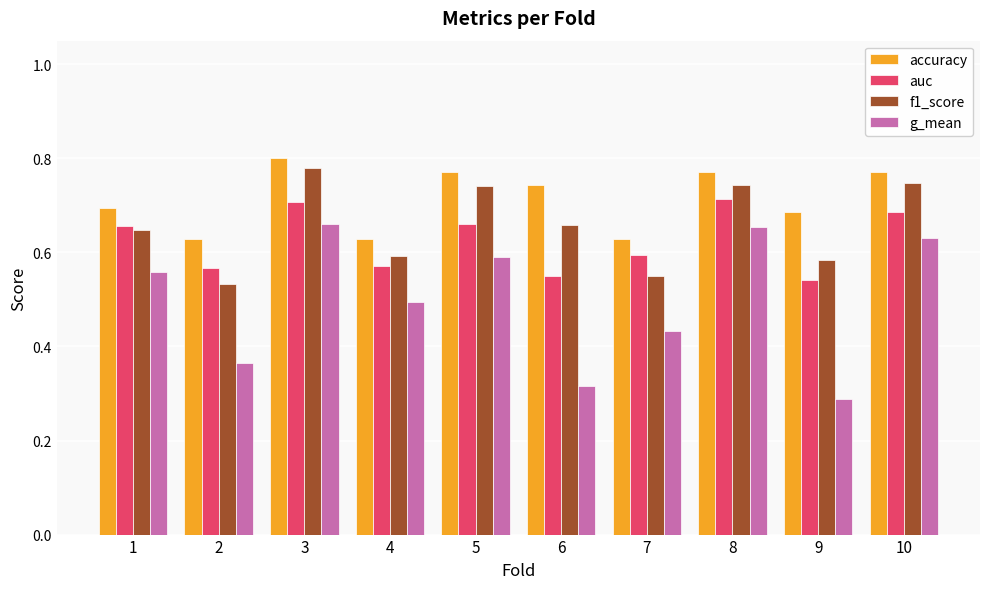

List the series in order of their overall mean, lowest first.

g_mean, auc, f1_score, accuracy